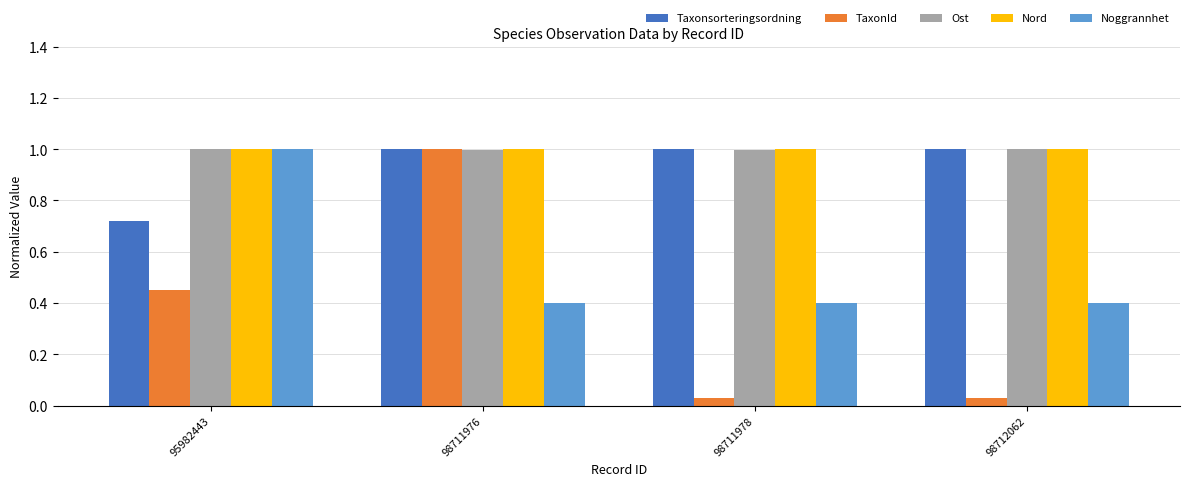

At which label is Taxonsorteringsordning closest to 0?

95982443